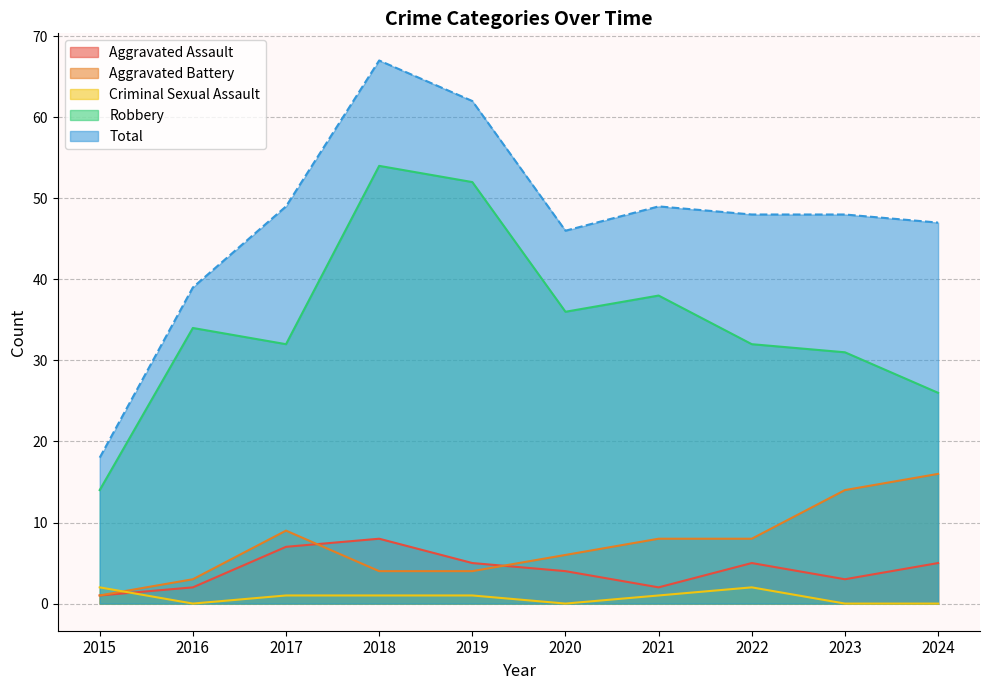

Reading left to right, list all the values displayed in this chart.

Aggravated Assault: 2015=1	2016=2	2017=7	2018=8	2019=5	2020=4	2021=2	2022=5	2023=3	2024=5
Aggravated Battery: 2015=1	2016=3	2017=9	2018=4	2019=4	2020=6	2021=8	2022=8	2023=14	2024=16
Criminal Sexual Assault: 2015=2	2016=0	2017=1	2018=1	2019=1	2020=0	2021=1	2022=2	2023=0	2024=0
Robbery: 2015=14	2016=34	2017=32	2018=54	2019=52	2020=36	2021=38	2022=32	2023=31	2024=26
Total: 2015=18	2016=39	2017=49	2018=67	2019=62	2020=46	2021=49	2022=48	2023=48	2024=47